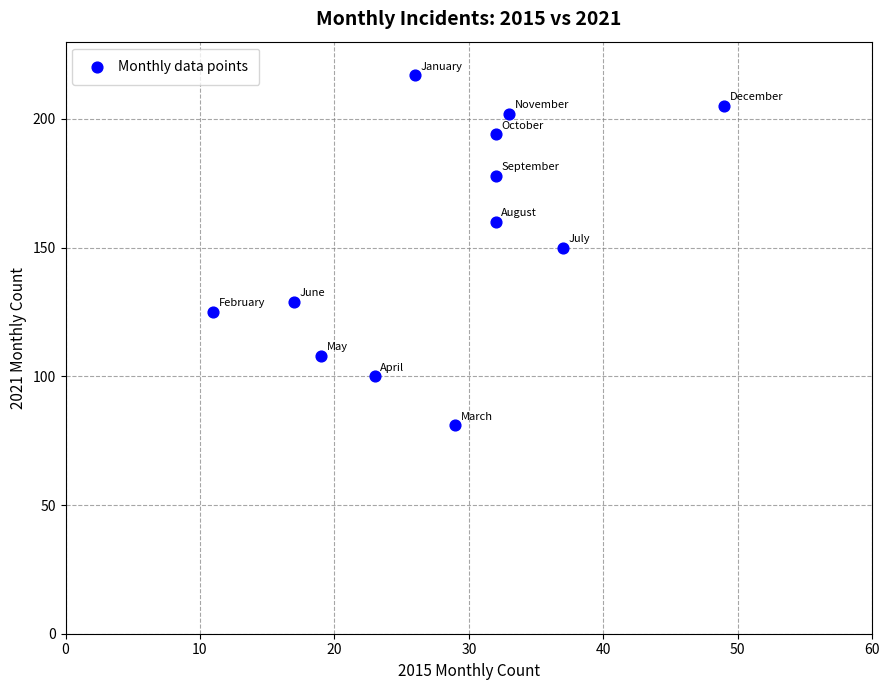

What is the range of X values (max minus min)?

38